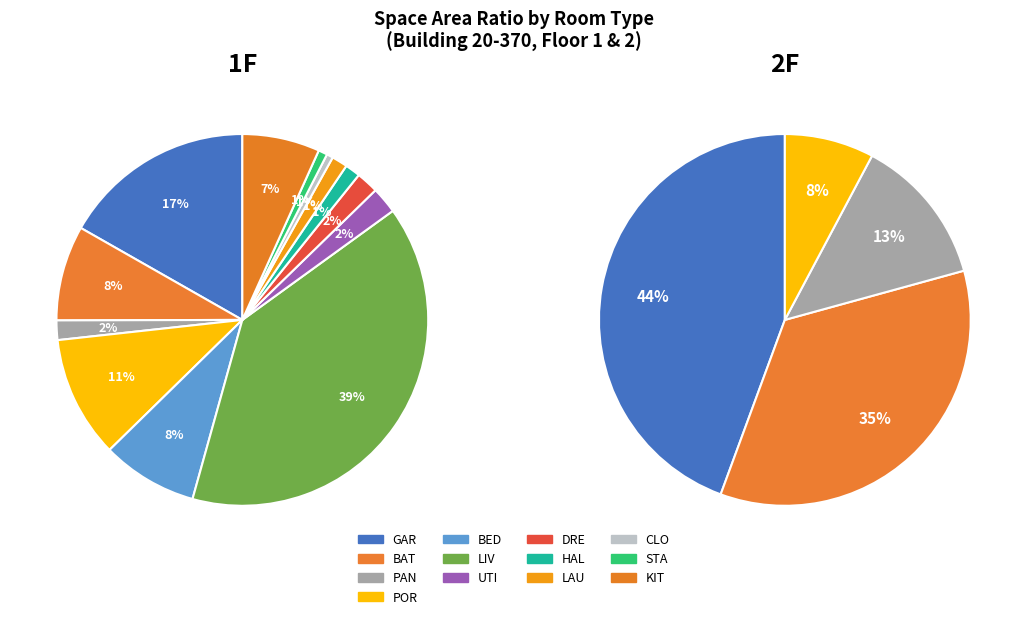

Is there any slice that represents more than half of the pie?

No